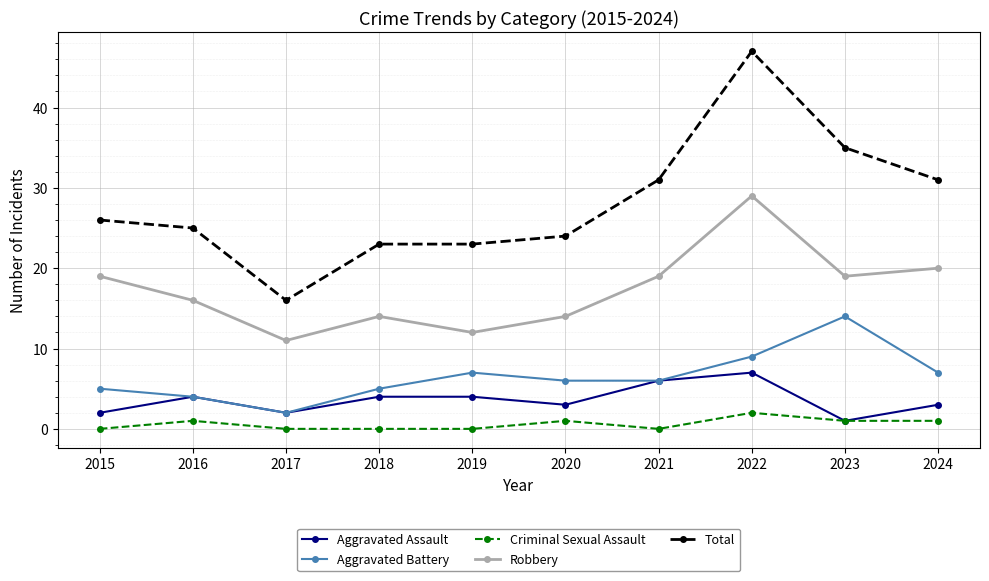

At which label is Robbery closest to 20?

2024